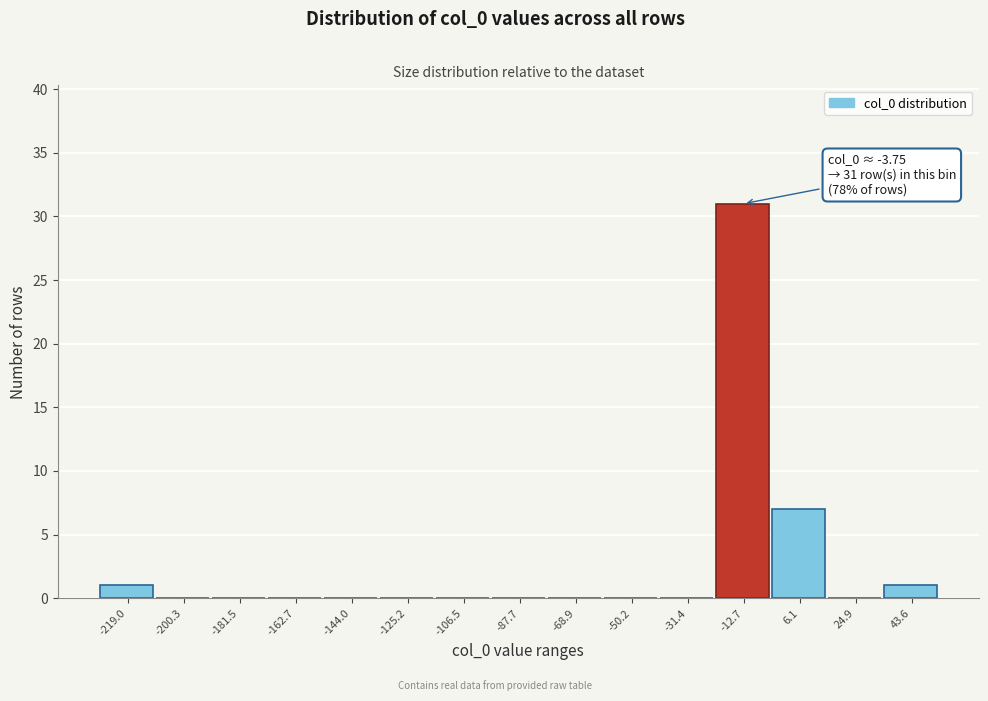

Reading left to right, extract all data points from this chart.

-219.0=1	-200.3=0	-181.5=0	-162.7=0	-144.0=0	-125.2=0	-106.5=0	-87.7=0	-68.9=0	-50.2=0	-31.4=0	-12.7=31	6.1=7	24.9=0	43.6=1